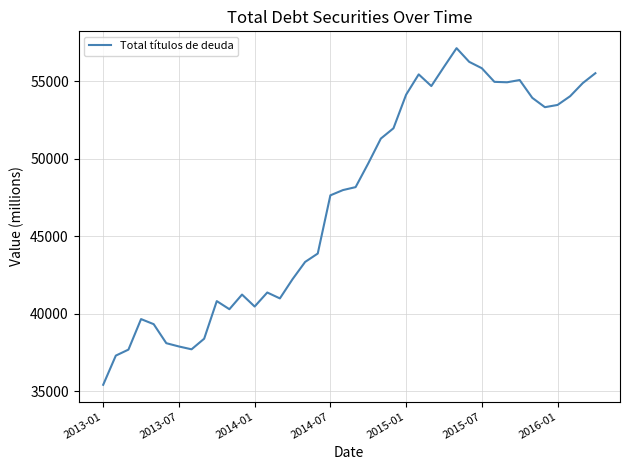

What is the greatest value displayed?

57144